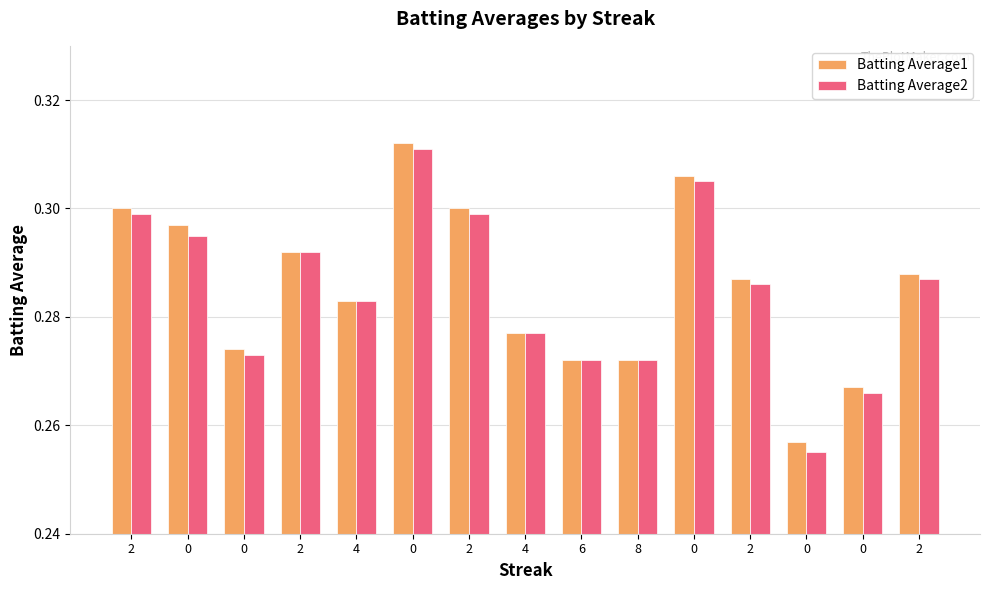

List the series in order of their overall mean, lowest first.

Batting Average2, Batting Average1